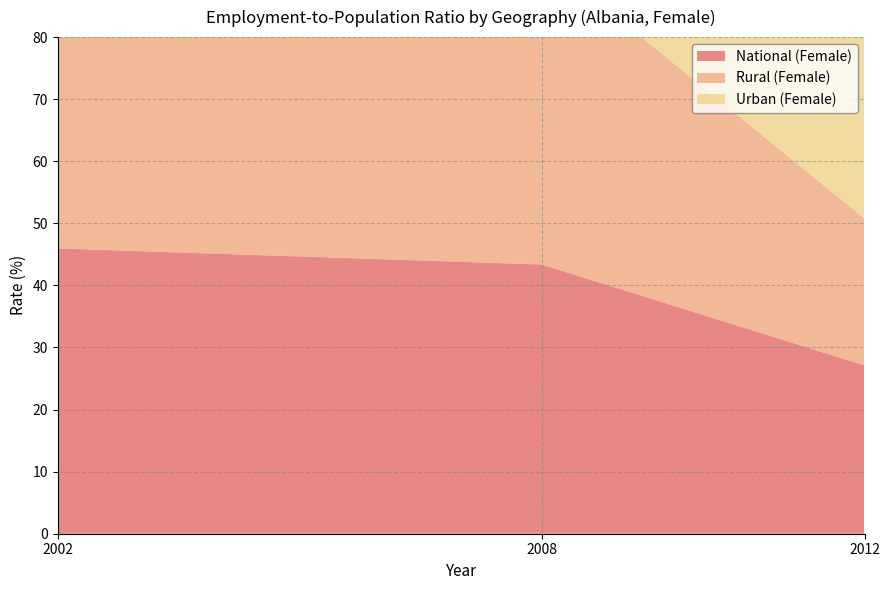

Reading left to right, transcribe all the data shown in this chart.

National (Female): 2002=46.0	2008=43.4	2012=27.1
Rural (Female): 2002=57.5	2008=49.7	2012=23.7
Urban (Female): 2002=30.9	2008=37.9	2012=29.7